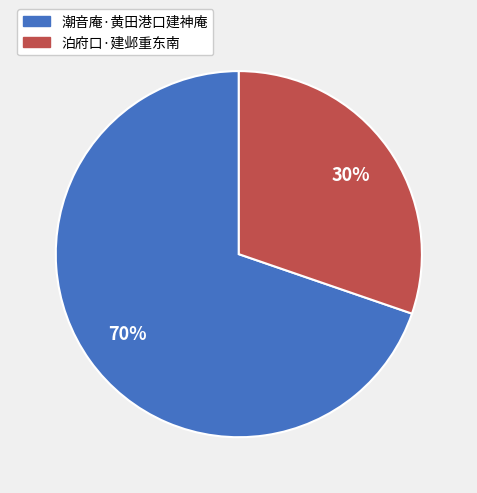

Does 潮音庵·黄田港口建神庵 represent more than half of the total?

Yes